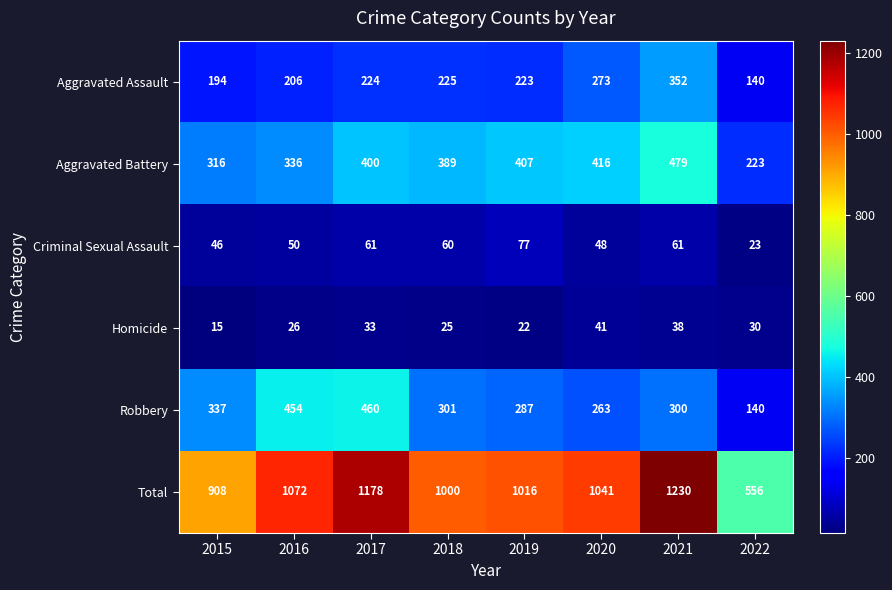

Count the number of categories in the chart.

8